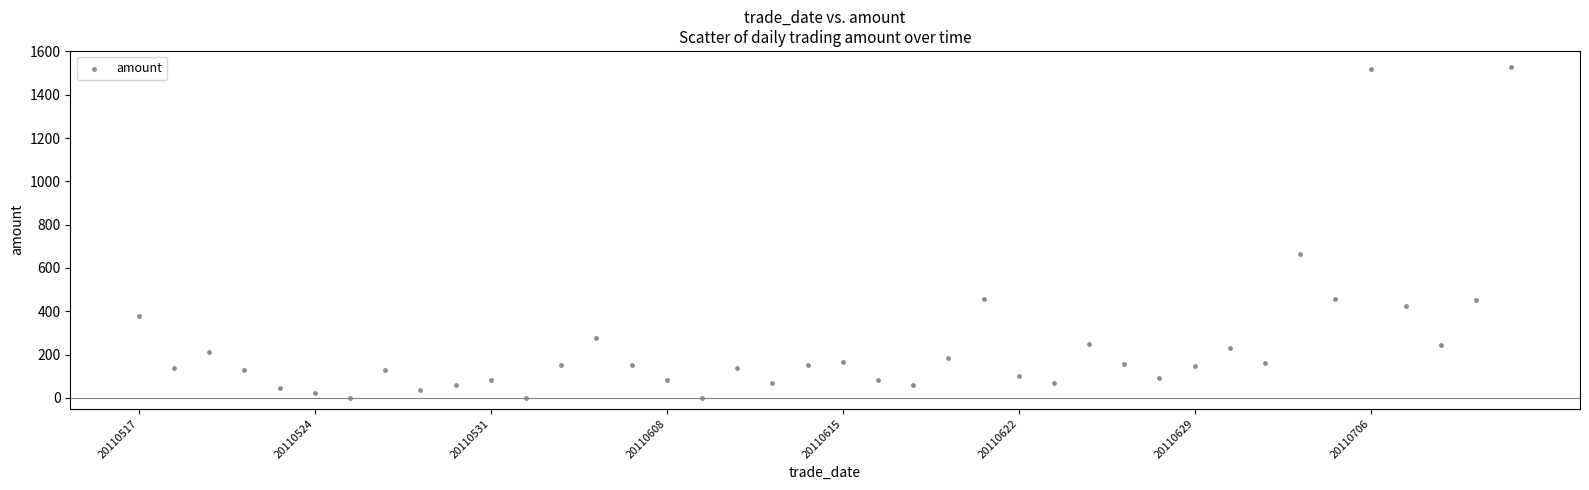

What is the range of Y values (max minus min)?

1526.0